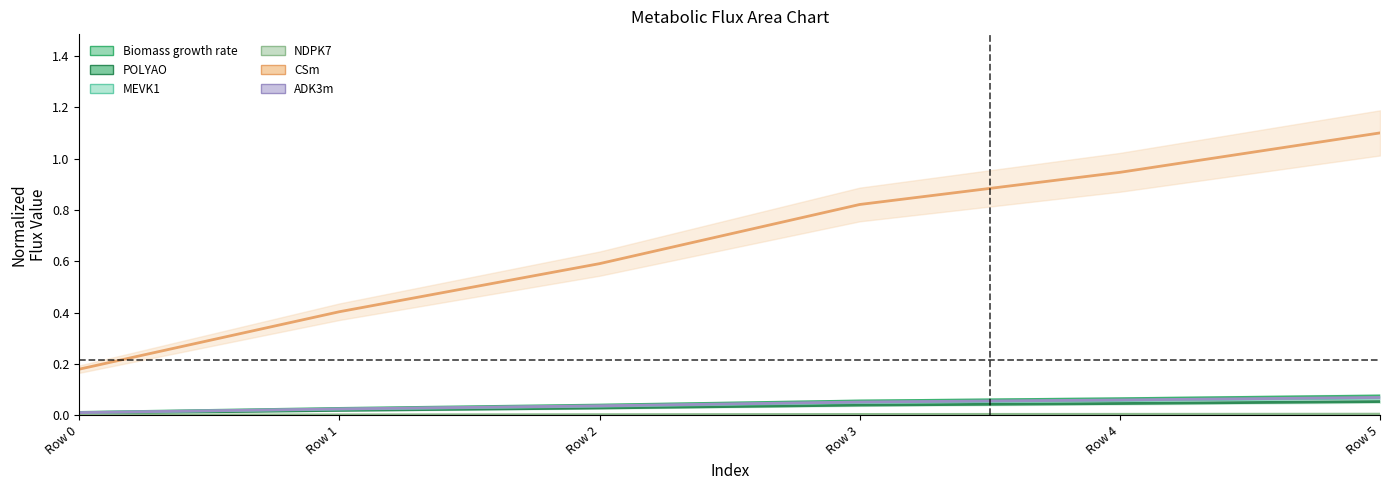

List the labels in order of ADK3m value, smallest first.

Row 0, Row 1, Row 2, Row 3, Row 4, Row 5